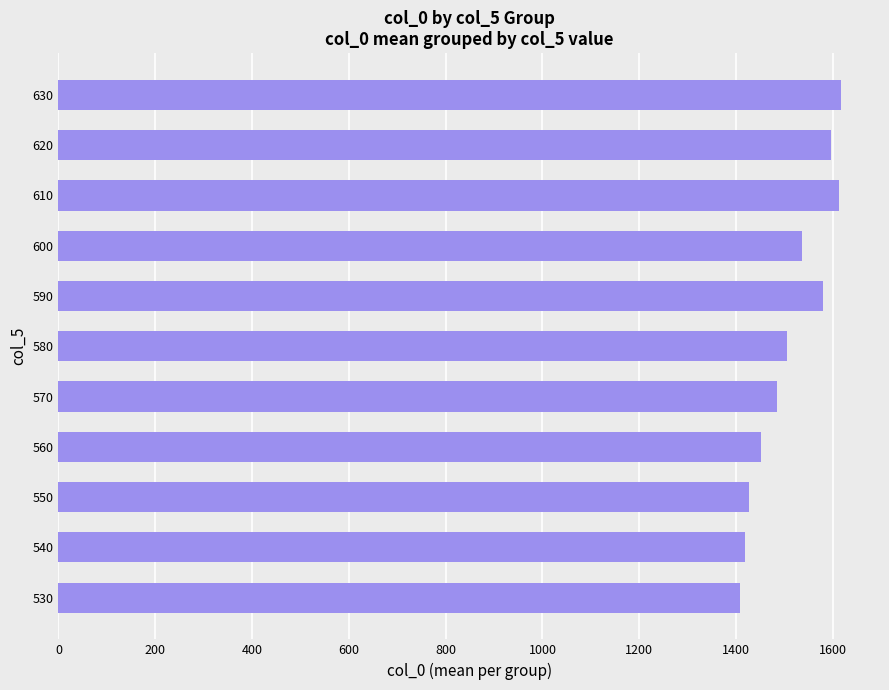

Approximately how many times larger is the value at 540 compared to 570?

1.0